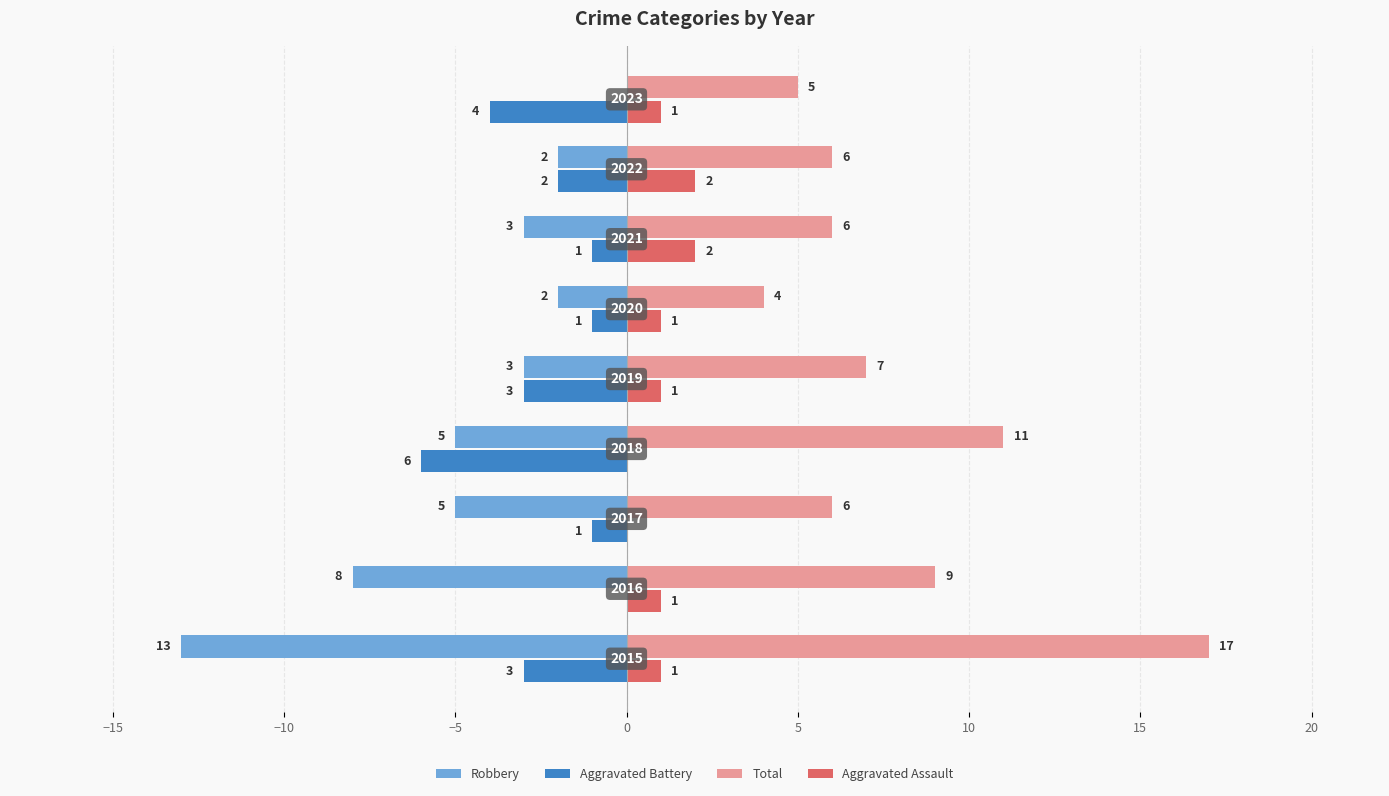

What are all the series names shown in the legend?

Robbery, Aggravated Battery, Total, Aggravated Assault